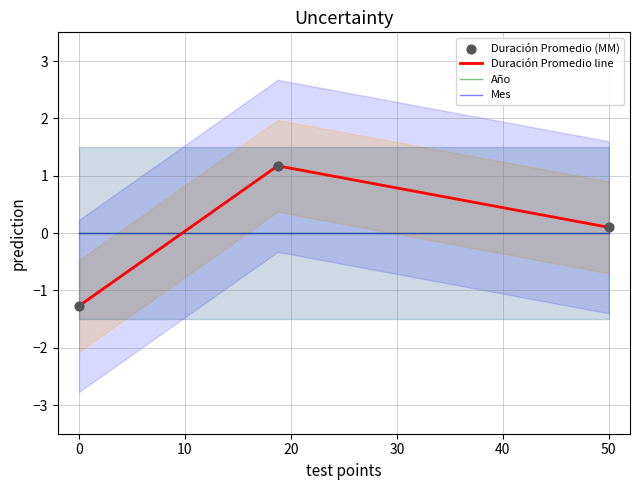

Is the value of Mes at 0 greater than the value of Duración Promedio (MM) at 0?

No